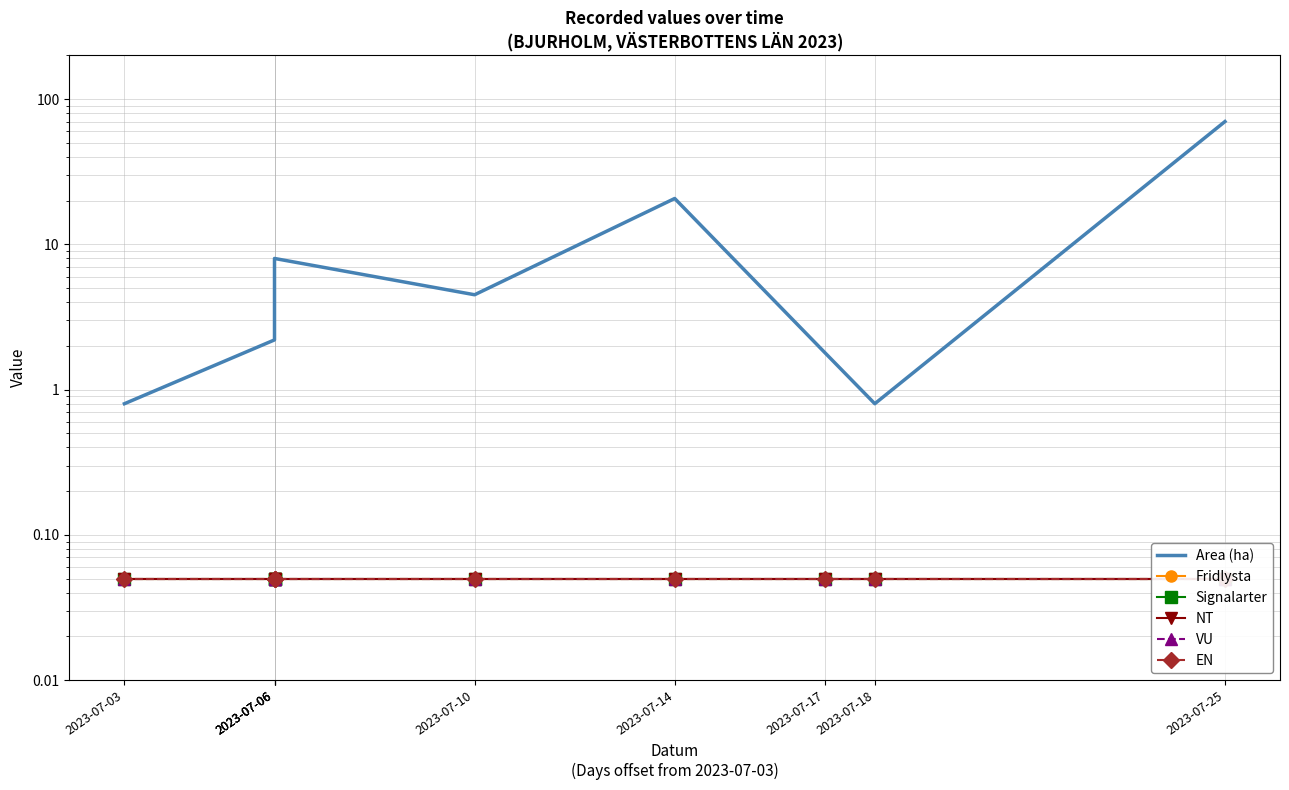

What is the average value of the Fridlysta series?

0.1